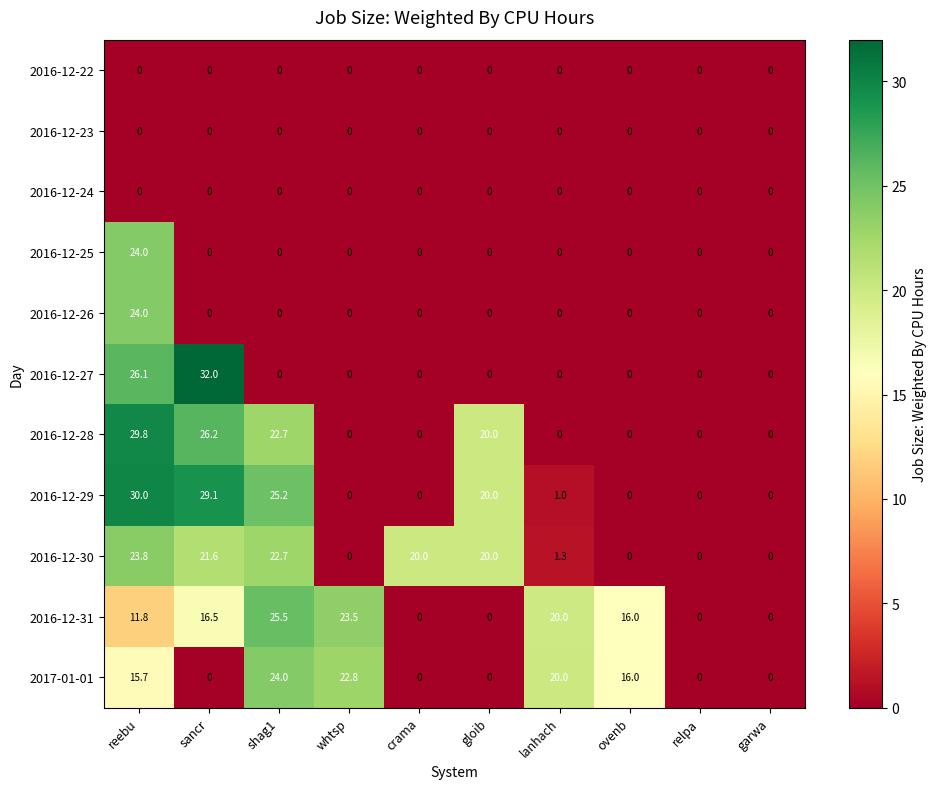

What is the spread (max minus min) of values at whtsp?

23.5